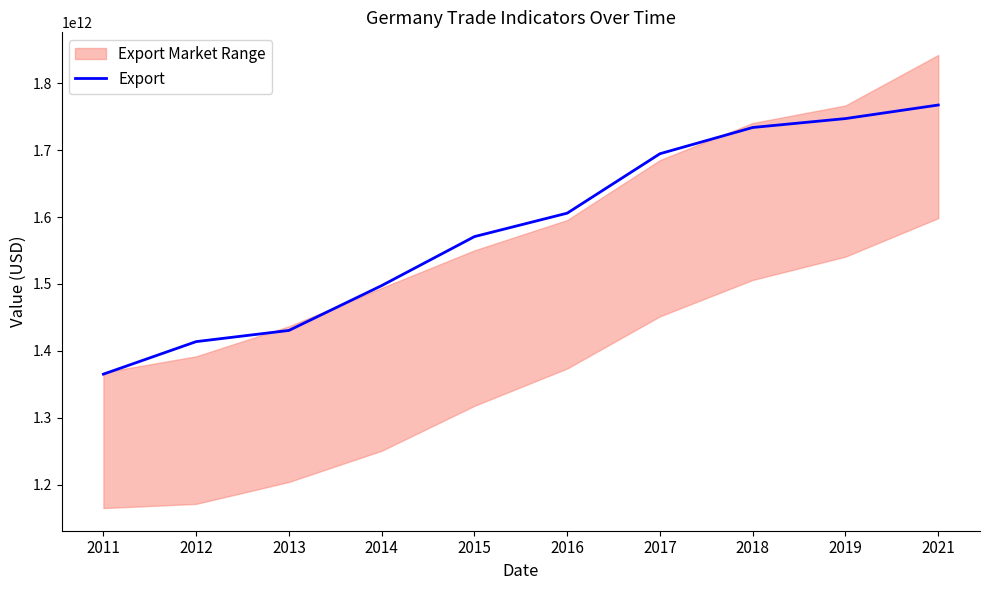

What is the difference between the values at 2011 and 2021?

402293962688.0